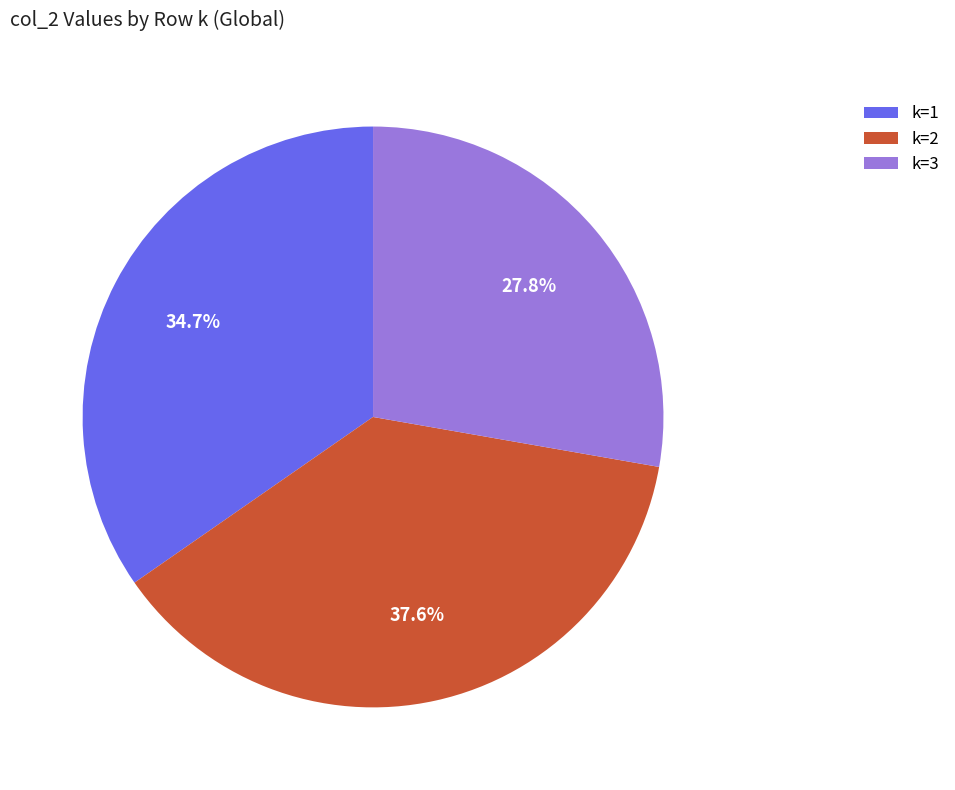

True or false: k=1 accounts for 21% of the total.

False